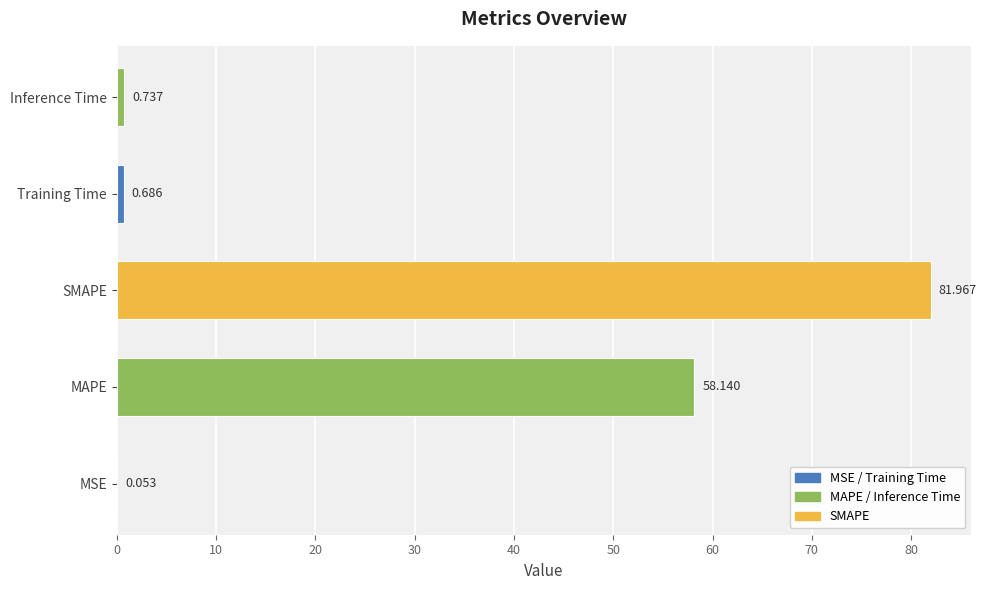

Between SMAPE and Inference Time, which is larger?

SMAPE